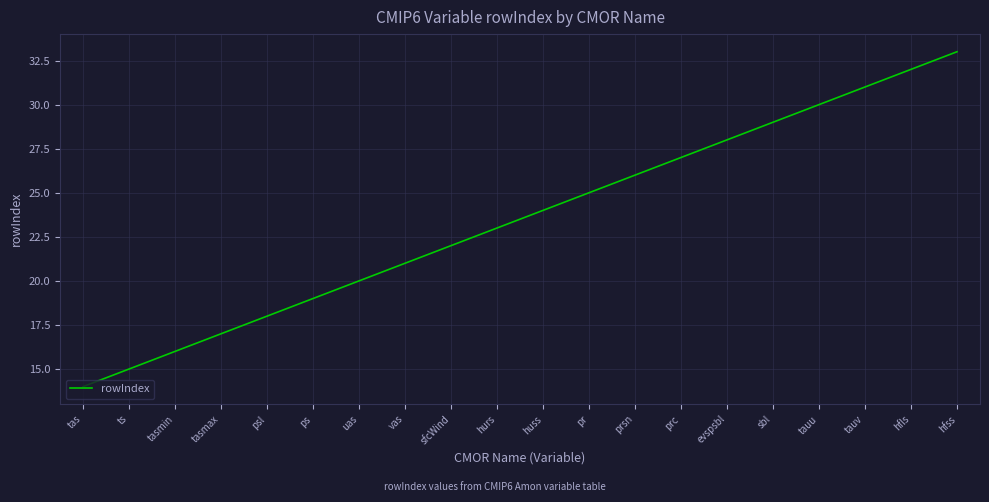

True or false: there are more than 0 points higher than both neighbors.

False